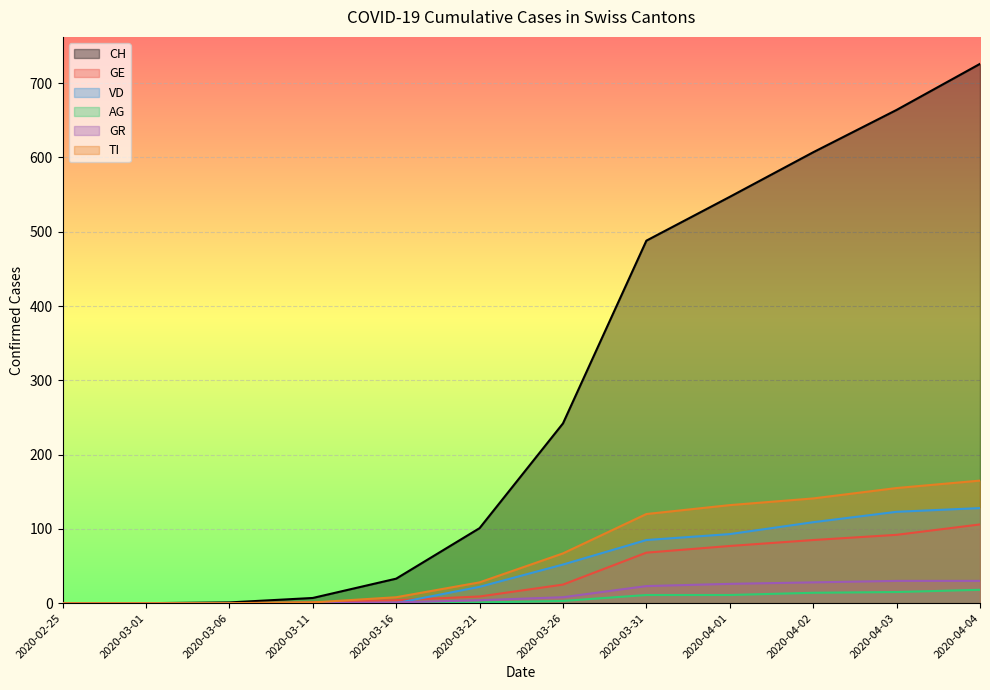

At how many categories does at least one series exceed 408?

5